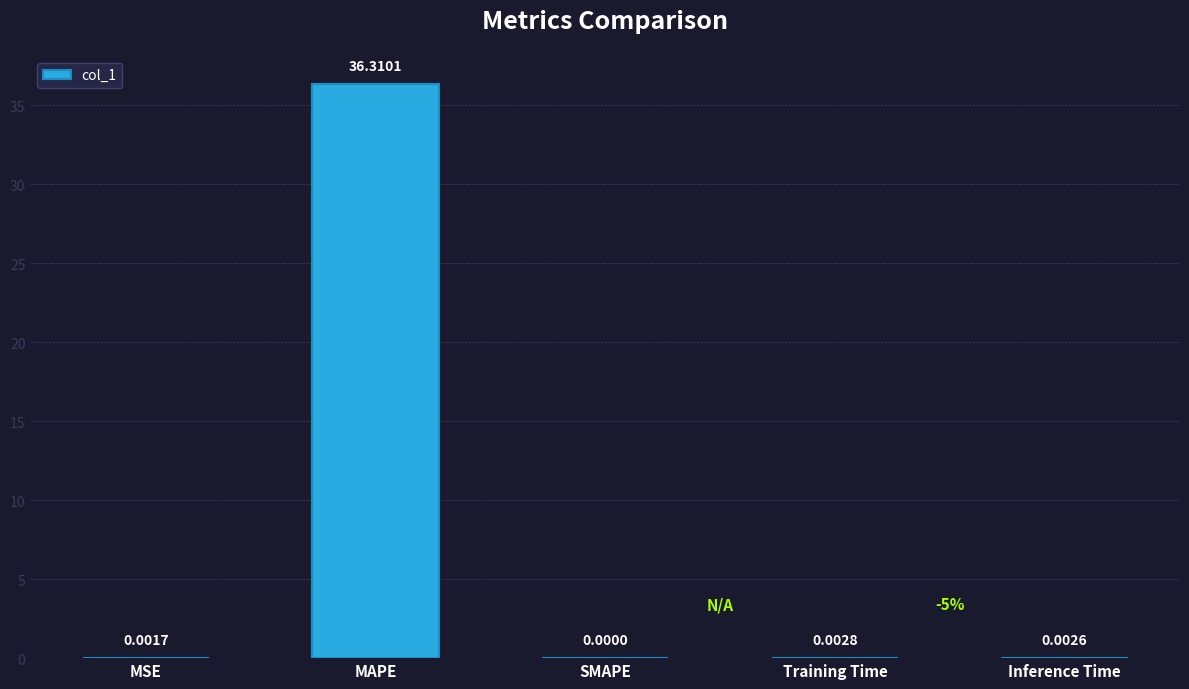

Which category has the highest value across all series?

MAPE